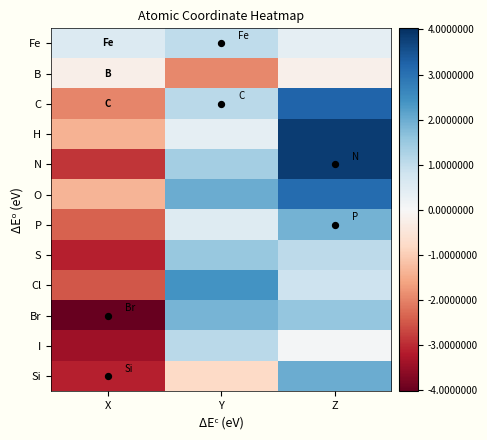

What is the difference between the highest and lowest values at Z?

4.0